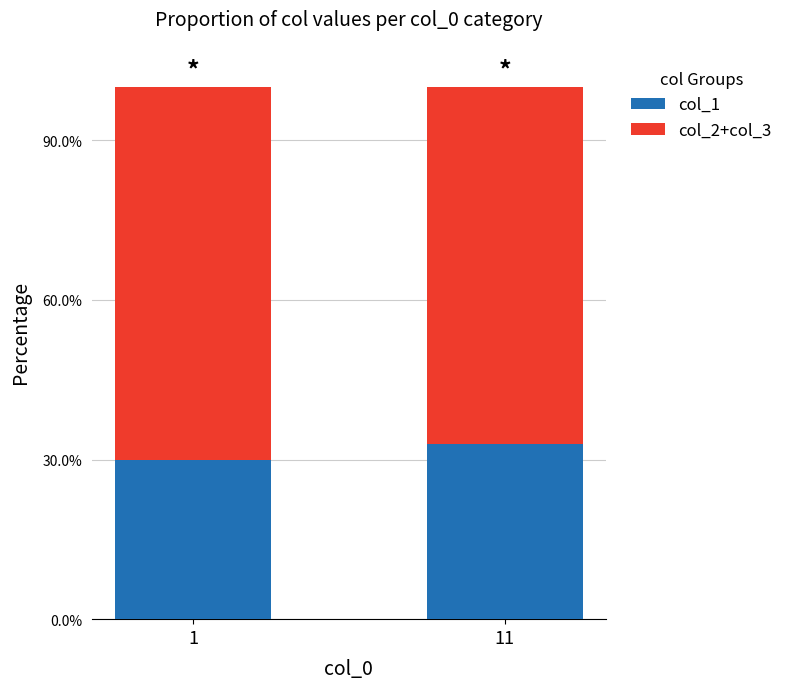

What is the sum of the col_1 values at 1 and 11?

0.6